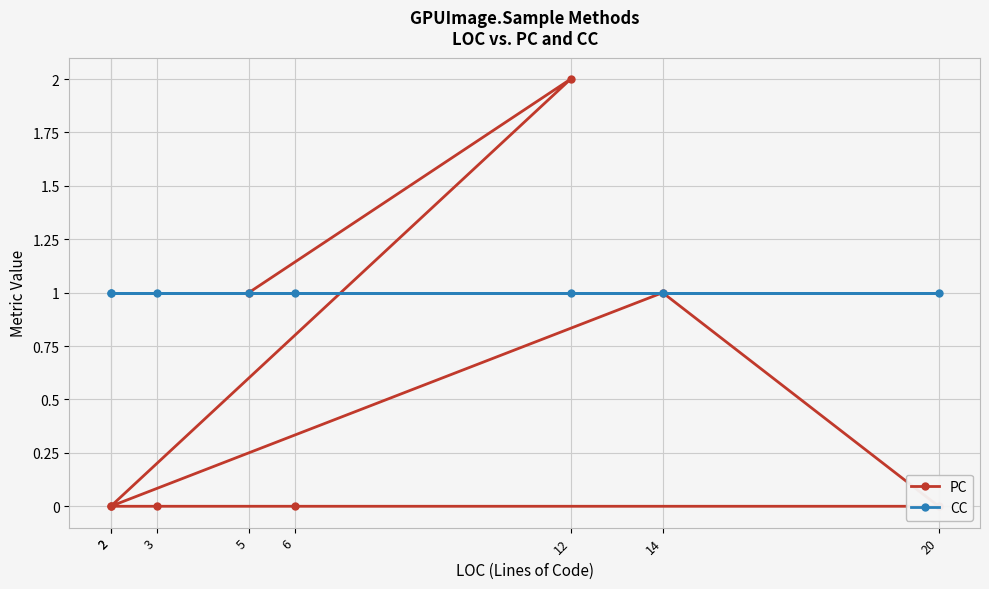

How many series are shown in this chart?

2